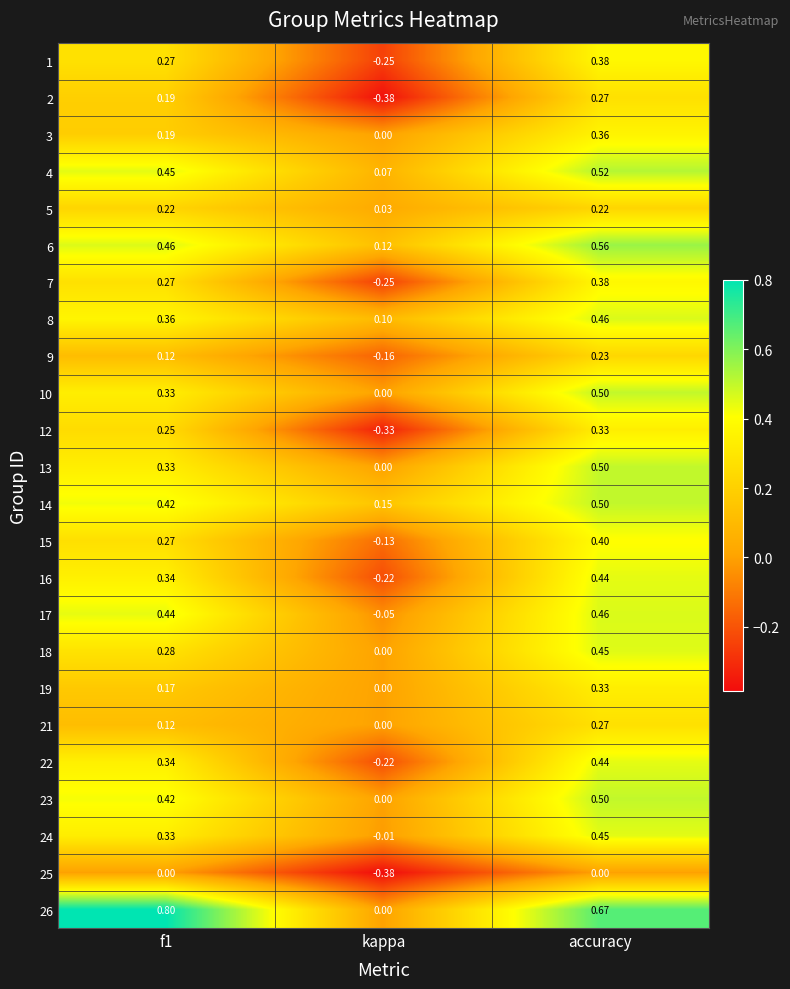

Which series has the largest total across all categories?

26